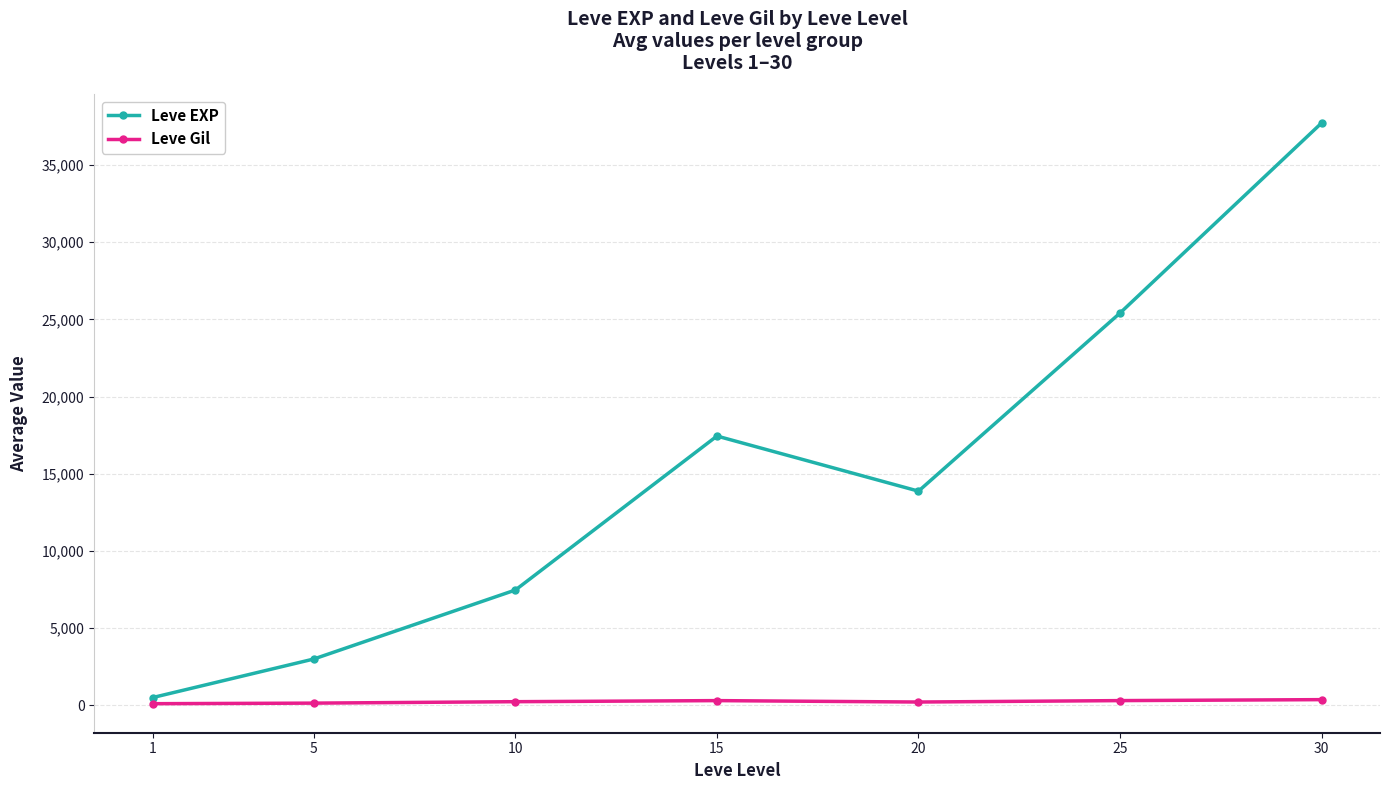

What is the difference between the maximum and second lowest values in the Leve Gil series?

225.9